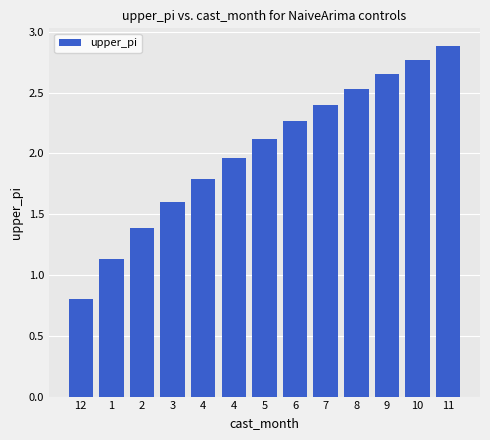

Where is the data nearest to the value 1?

1